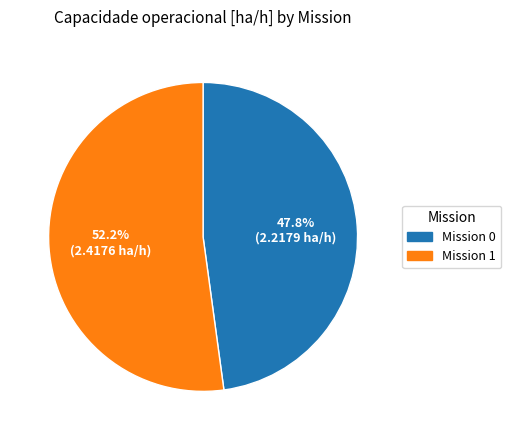

Is there any slice that represents more than half of the pie?

Yes